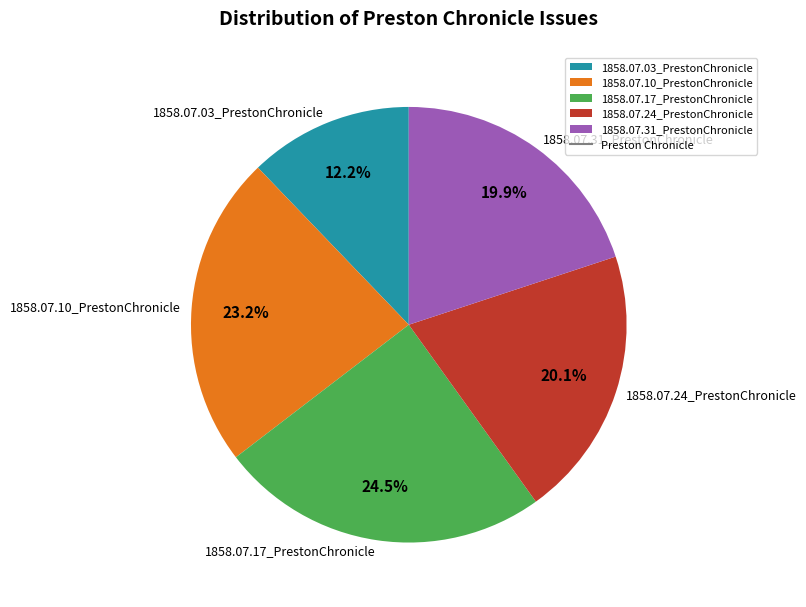

What portion of the pie excludes 1858.07.31_PrestonChronicle?

80.1%